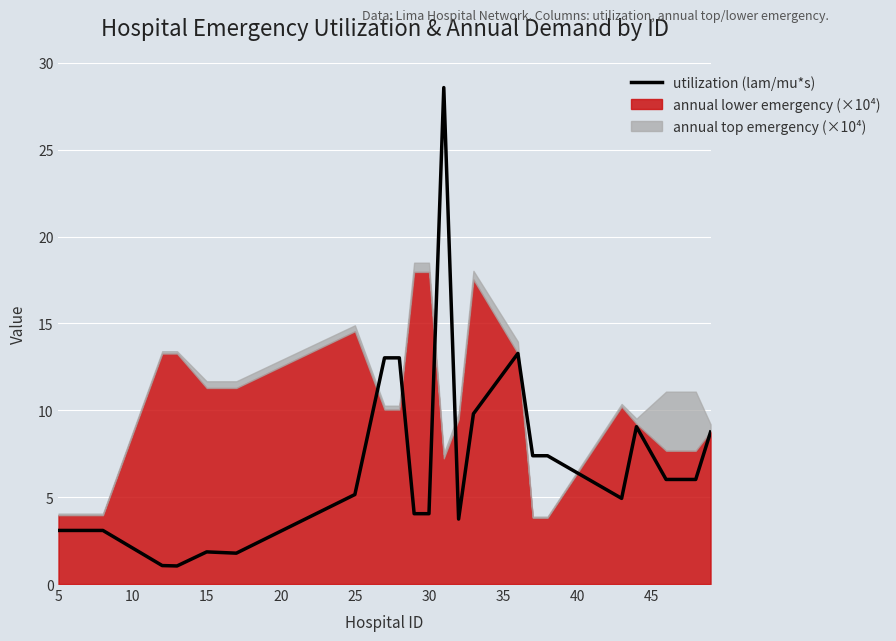

What is the value of the 2nd point from the left?

3.1